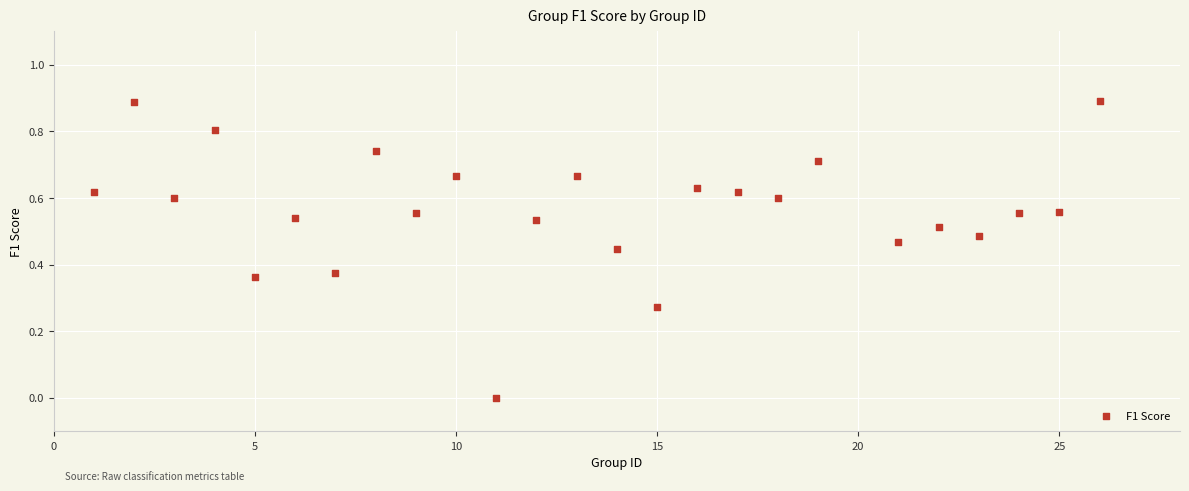

What is the range of X values (max minus min)?

25.0